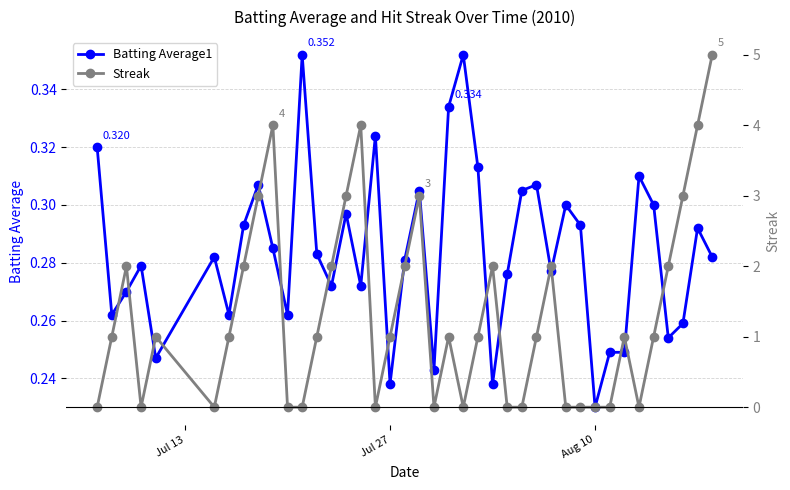

True or false: Batting Average1 has more than 2 points higher than both neighbors.

True